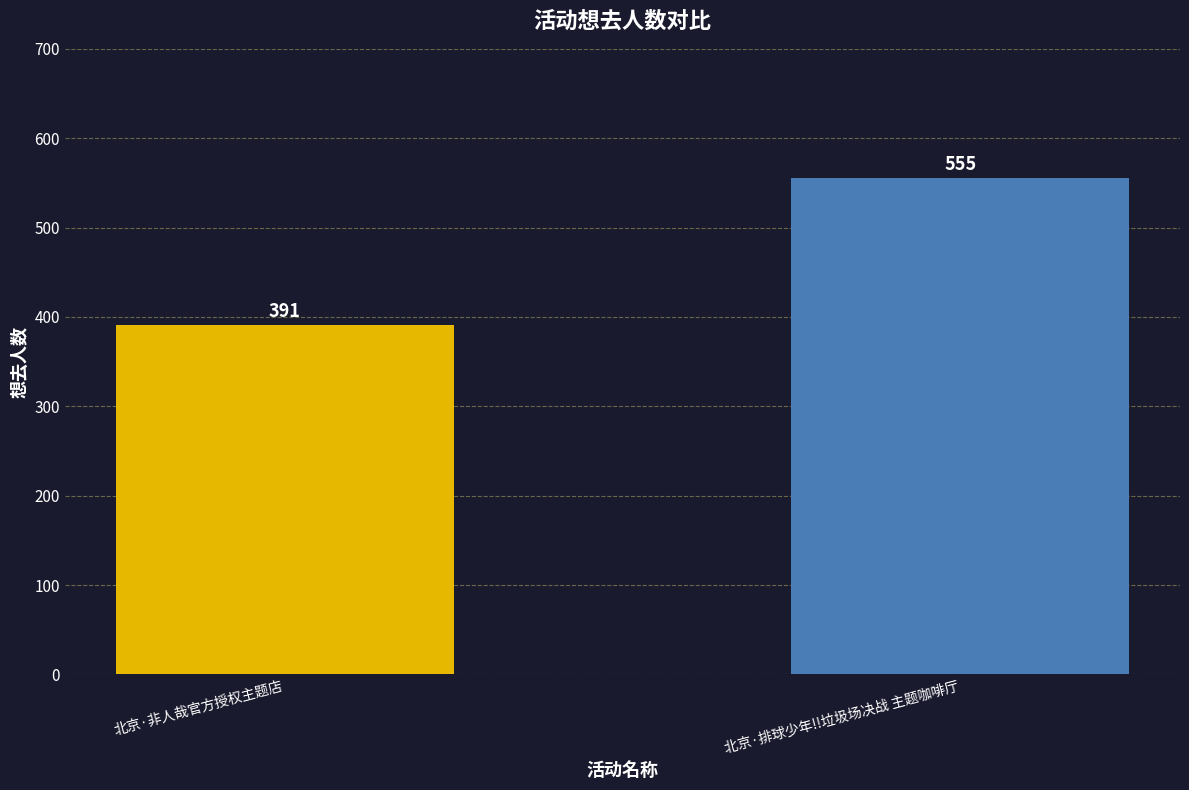

List the labels in order of value, smallest first.

北京·非人哉官方授权主题店, 北京·排球少年!!垃圾场决战 主题咖啡厅